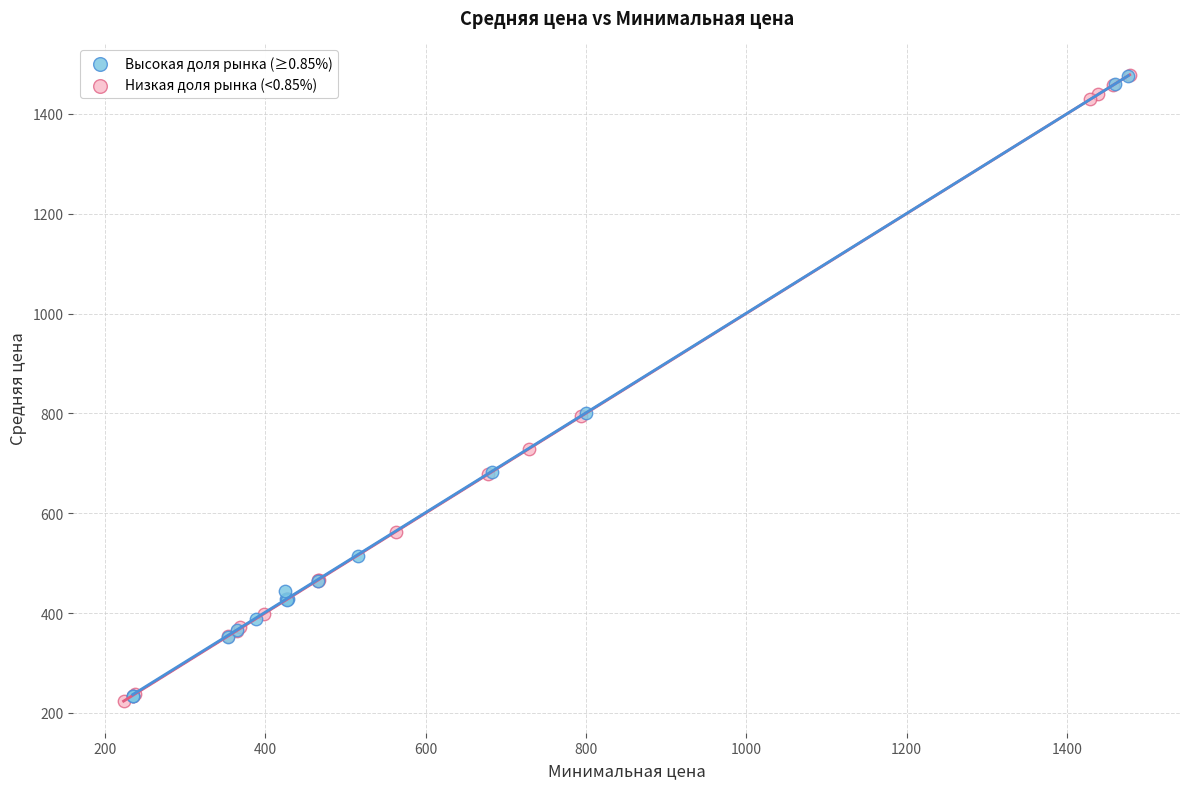

What are all the series names shown in the legend?

Высокая доля рынка (≥0.85%), Низкая доля рынка (<0.85%)